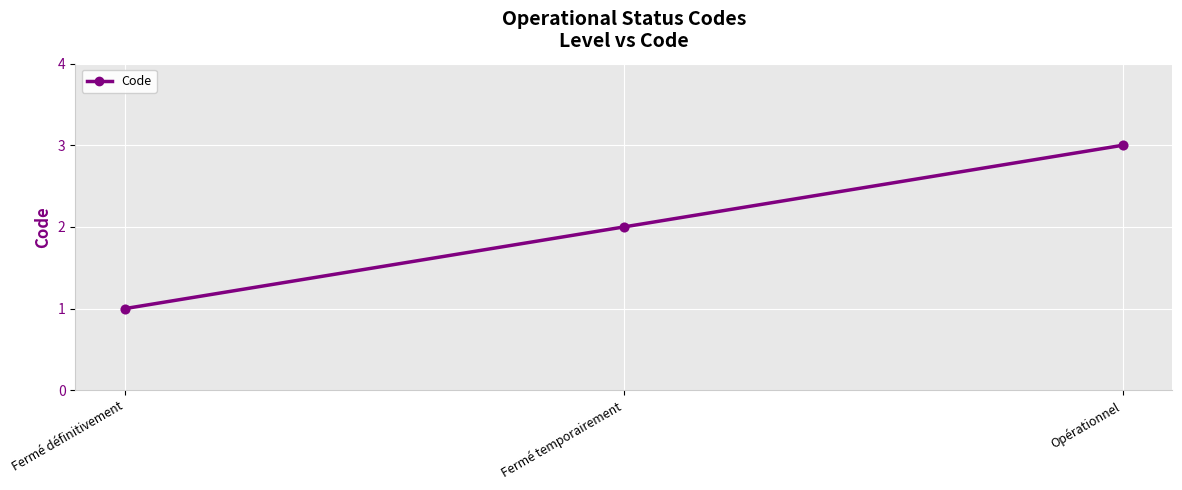

Approximately how many times larger is the value at Opérationnel compared to Fermé définitivement?

3.0